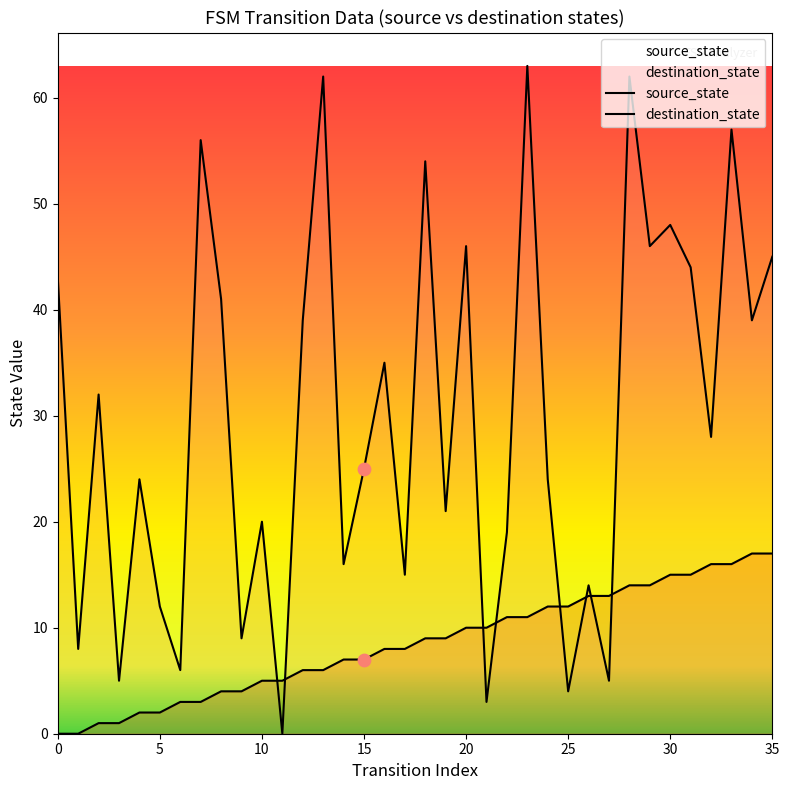

At how many categories does at least one series exceed 4?

36